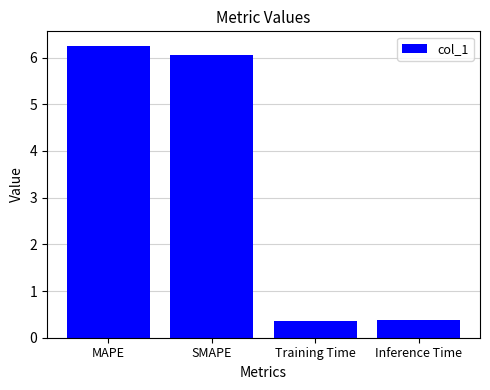

What is the sum of all values?

13.1